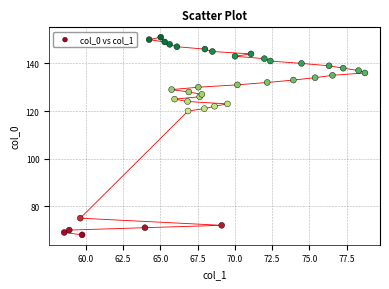

What Y value in the scatter plot is closest to 109?

120